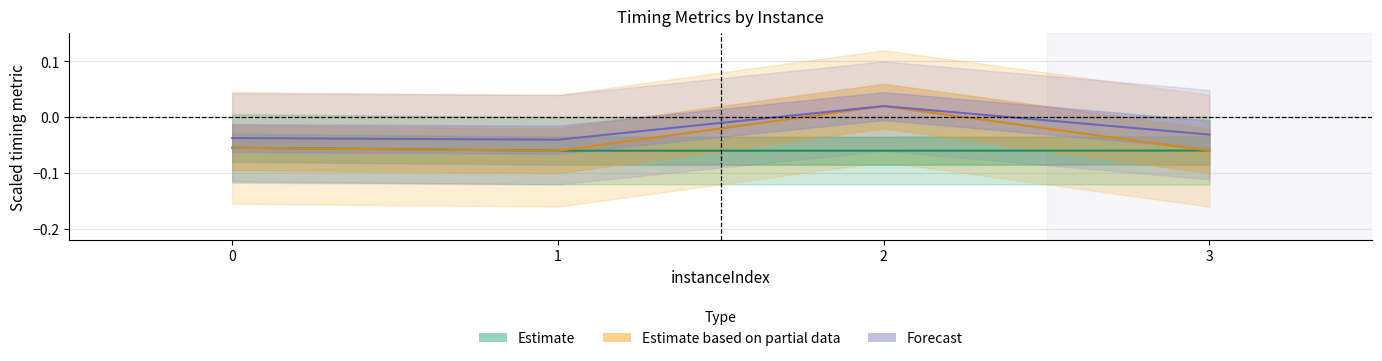

Read the vpcGenerationTime value at 1.

-0.1